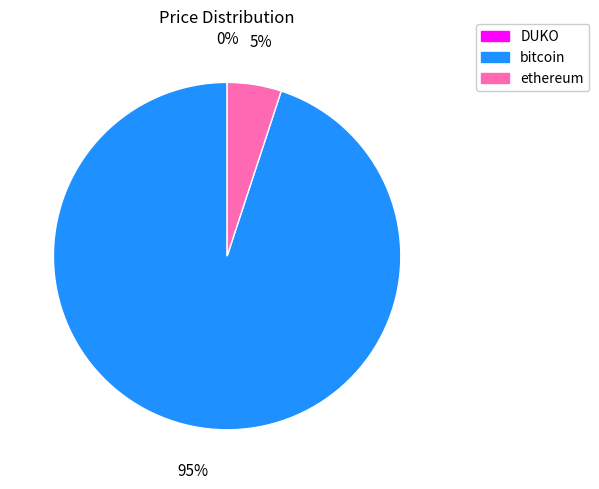

To the nearest percent, what portion does bitcoin represent?

95%